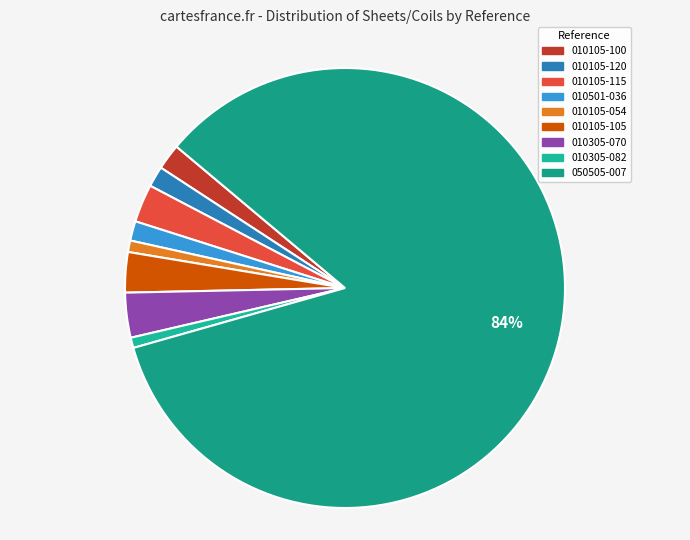

The 010105-054 slice represents 8% of the pie. True or false?

False